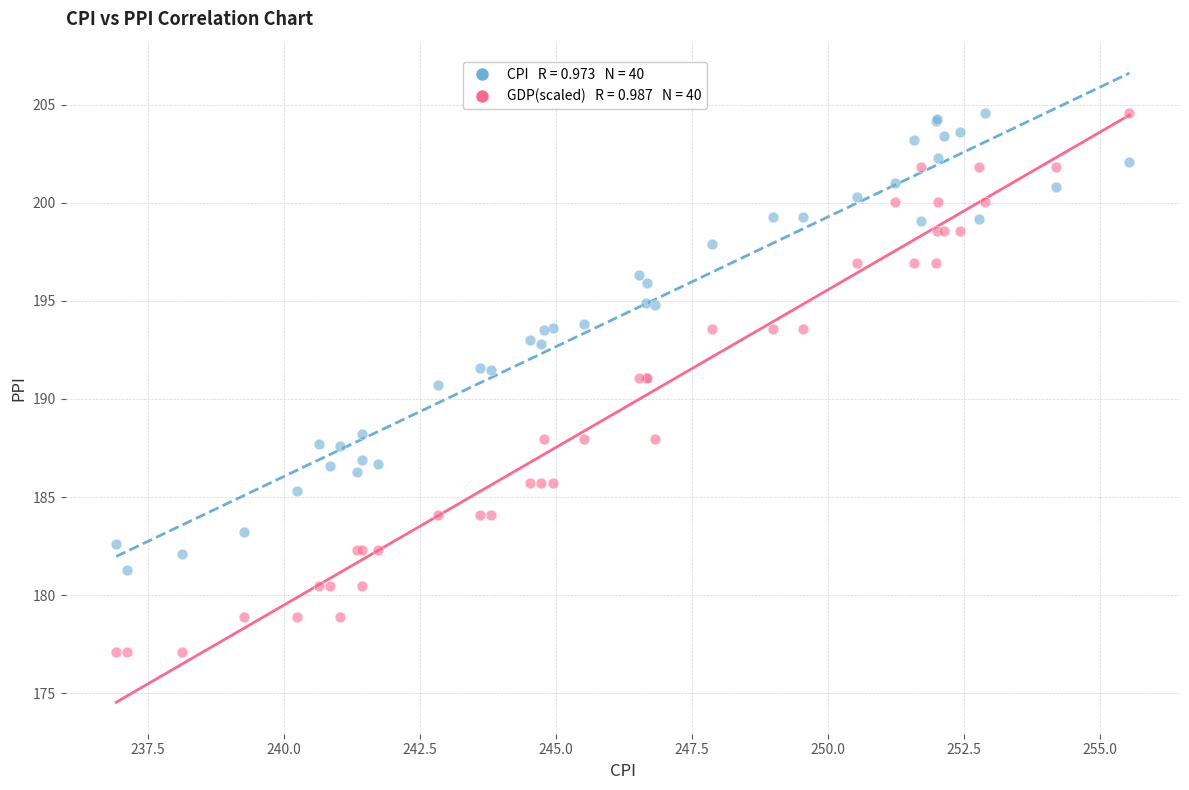

Across all series, what Y value is closest to 190?

190.7